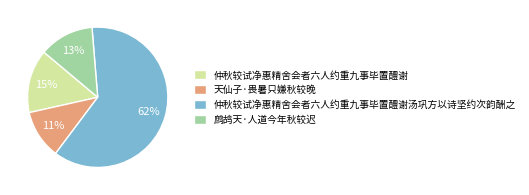

To the nearest percent, what is the combined percentage of 鹧鸪天·人道今年秋较迟 and 仲秋较试净惠精舍会者六人约重九事毕置醴谢汤巩方以诗坚约次韵酬之?

74%